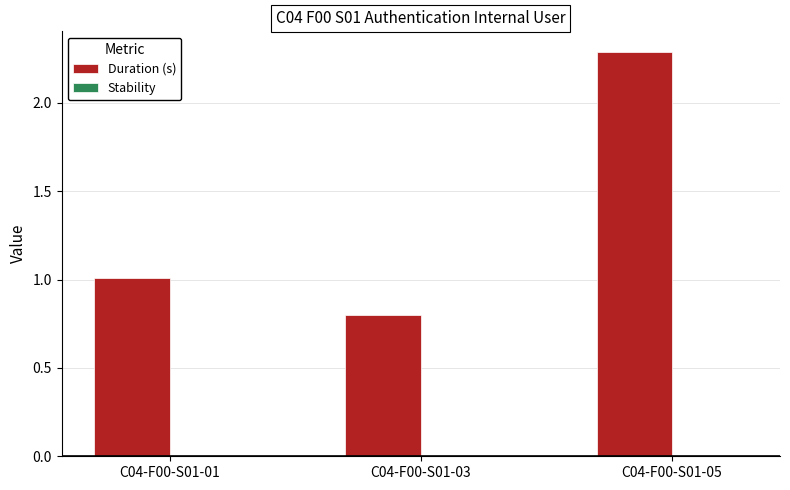

List the labels in order of value, smallest first.

C04-F00-S01-03, C04-F00-S01-01, C04-F00-S01-05